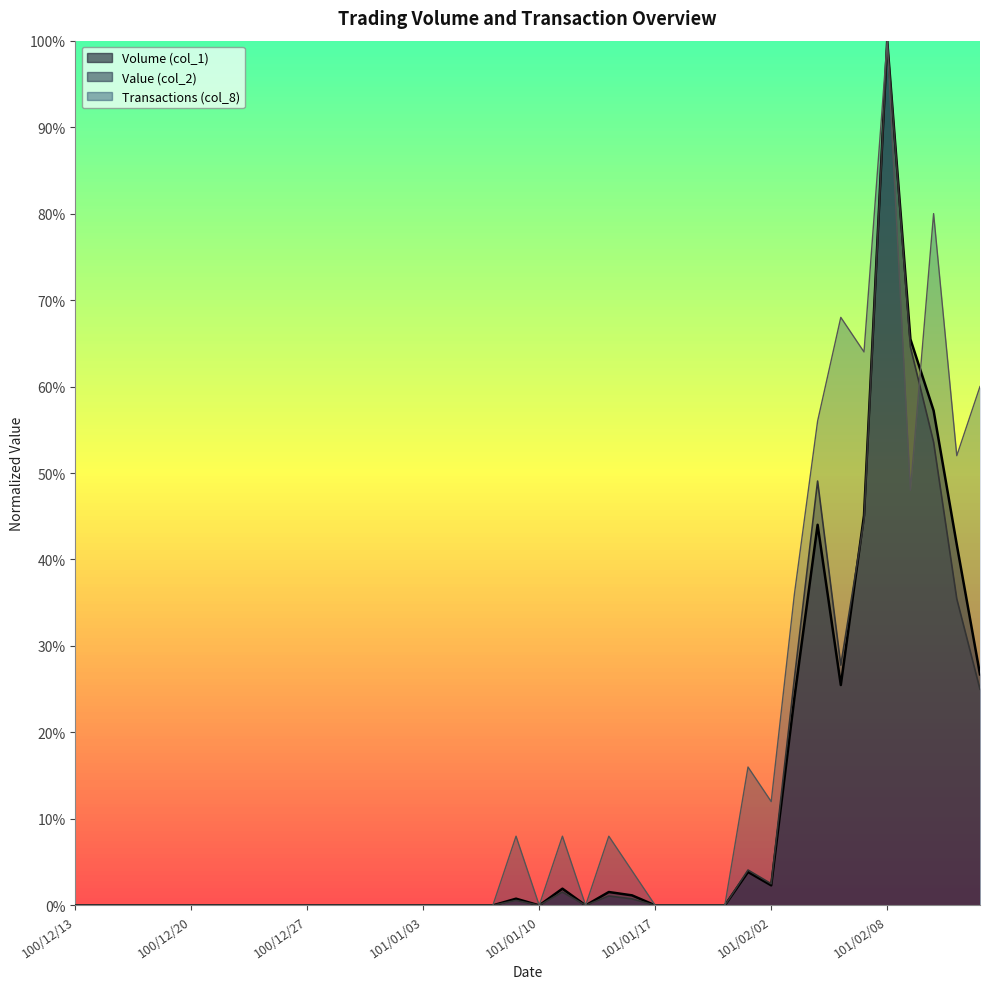

Where is Value (col_2) nearest to the value 0?

100/12/13